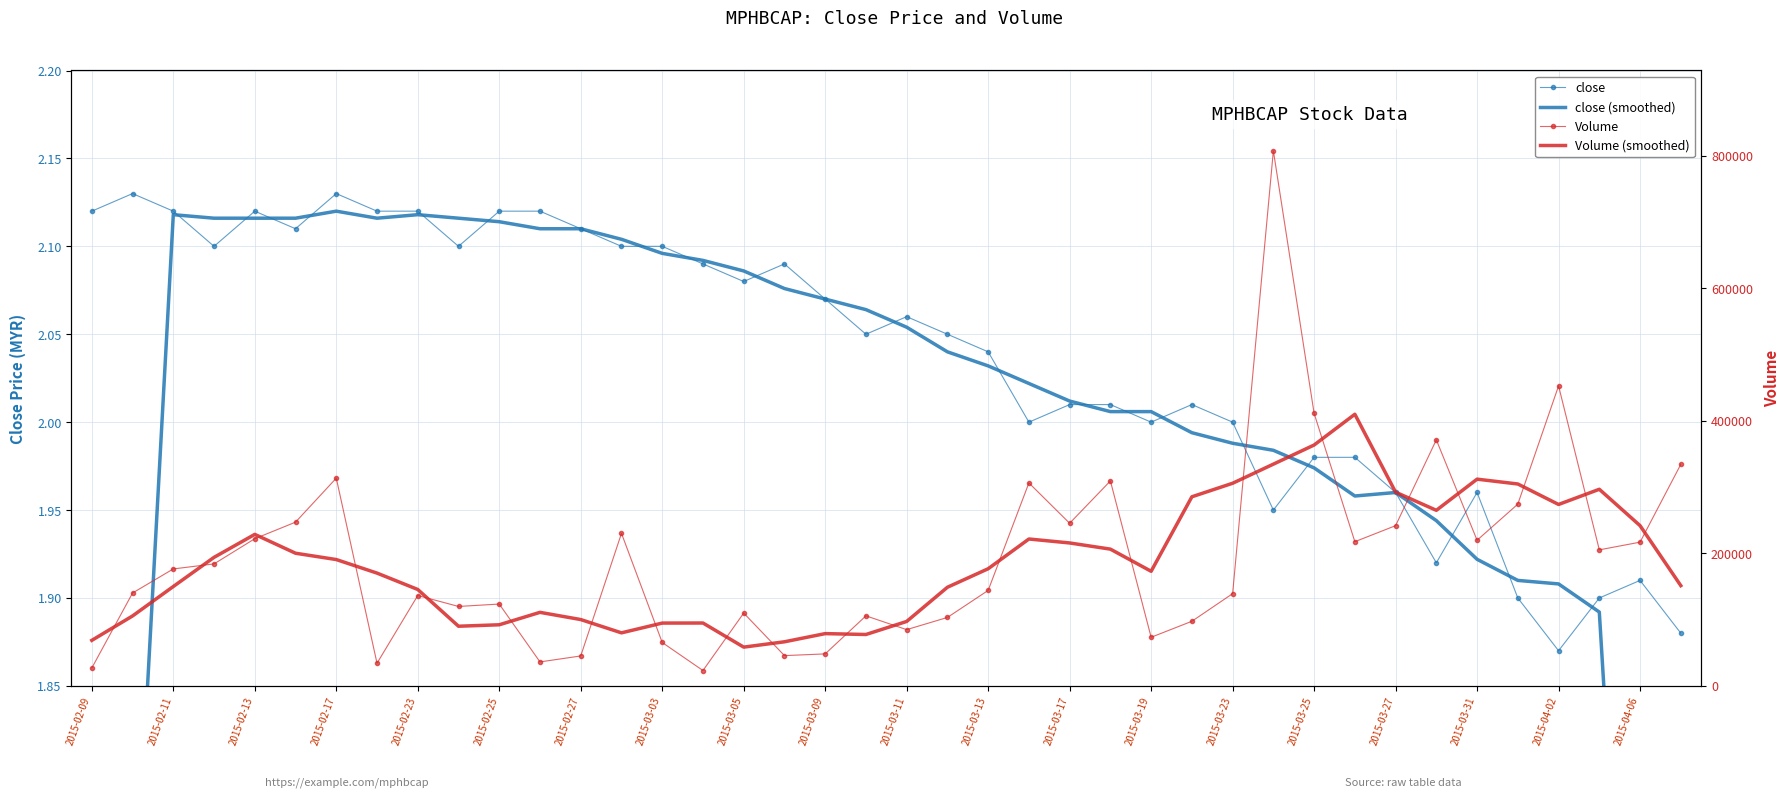

Is it true that close equals 3.5 at 2015-03-25?

False